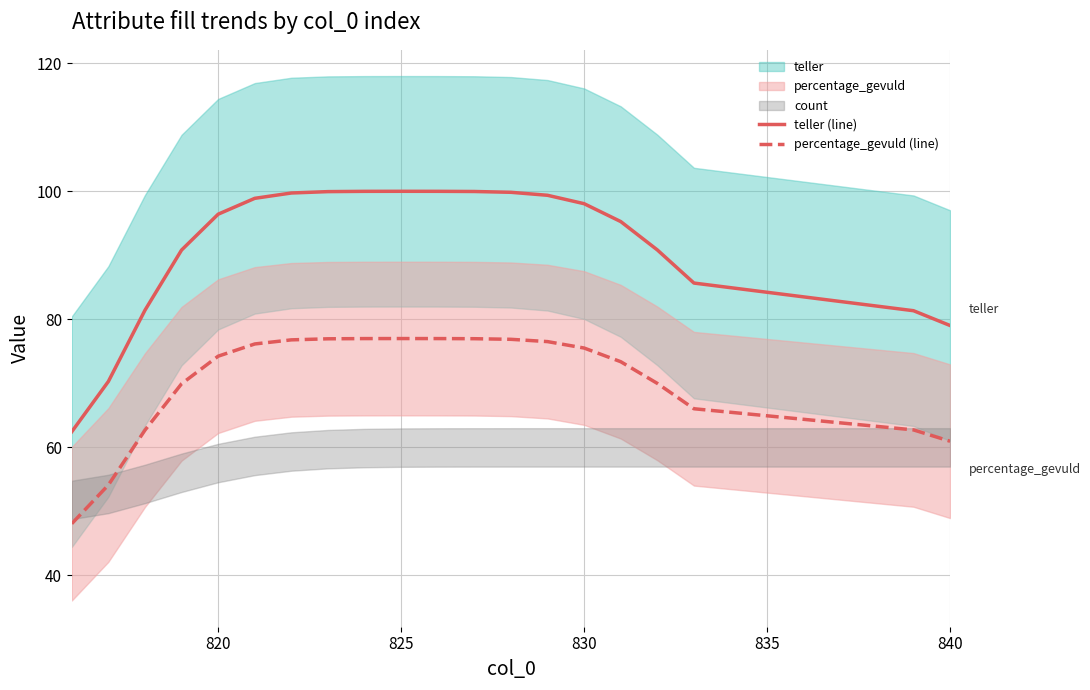

True or false: percentage_gevuld (line) and teller (line) intersect in this chart.

False